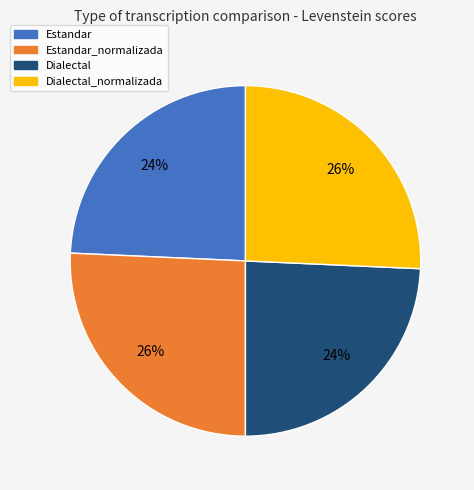

Does any single category account for the majority?

No